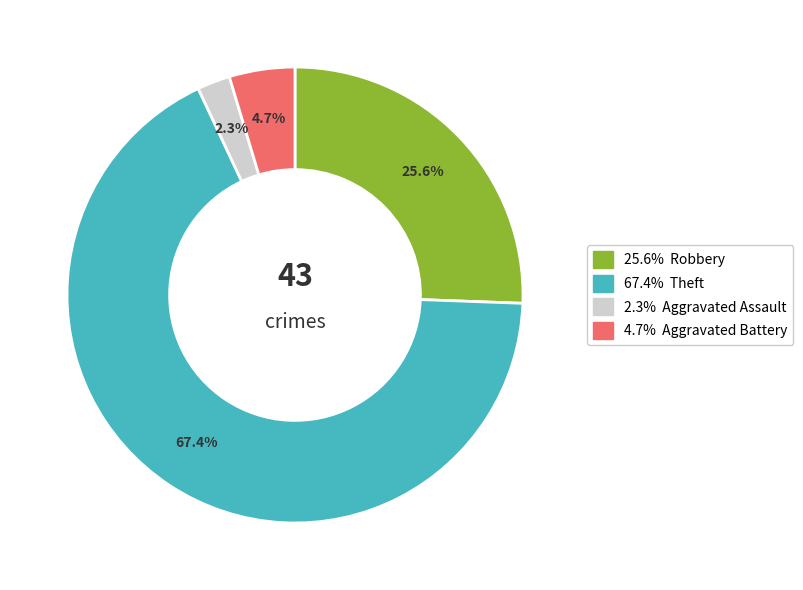

Does any single category account for the majority?

Yes